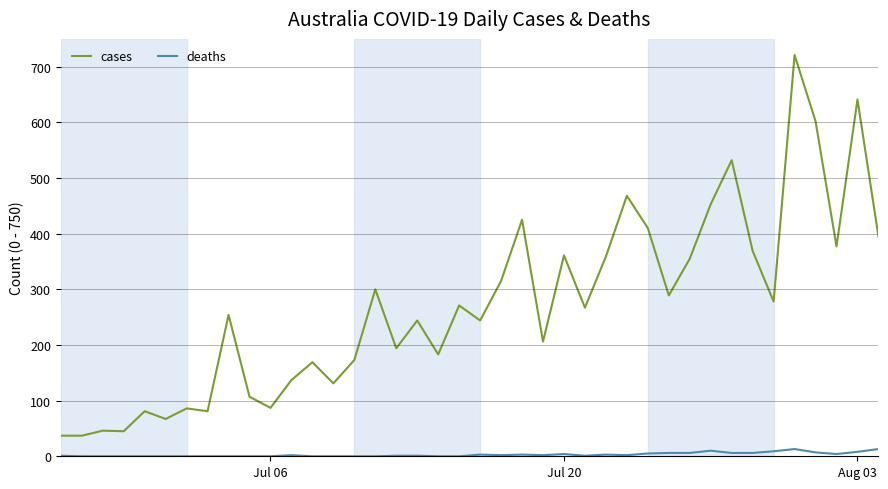

List the series in order of their peak value, highest first.

cases, deaths